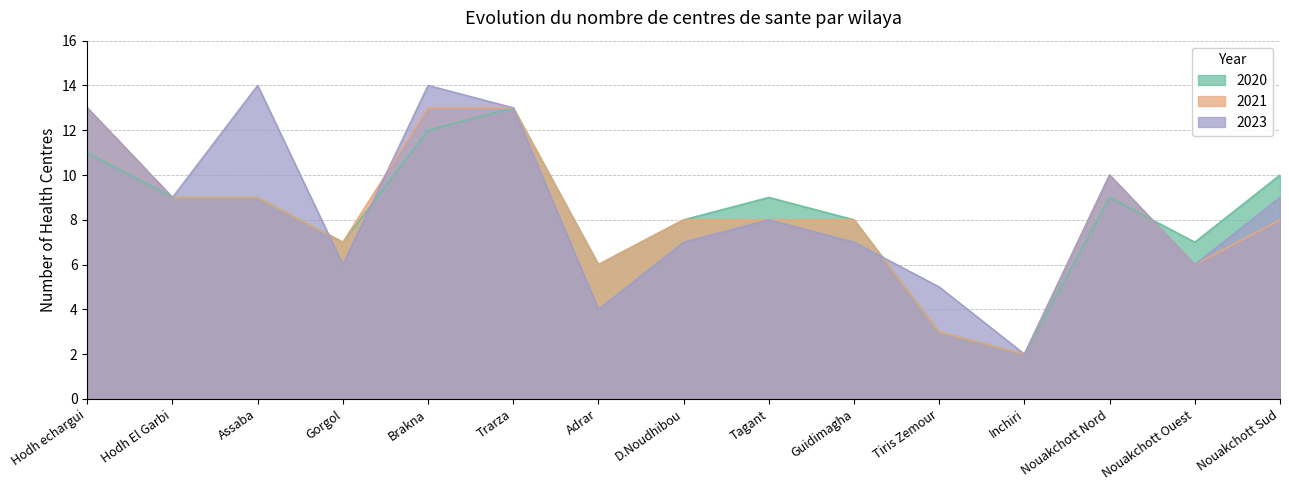

What is the value of the 2020 point at the 8th from the left?

8